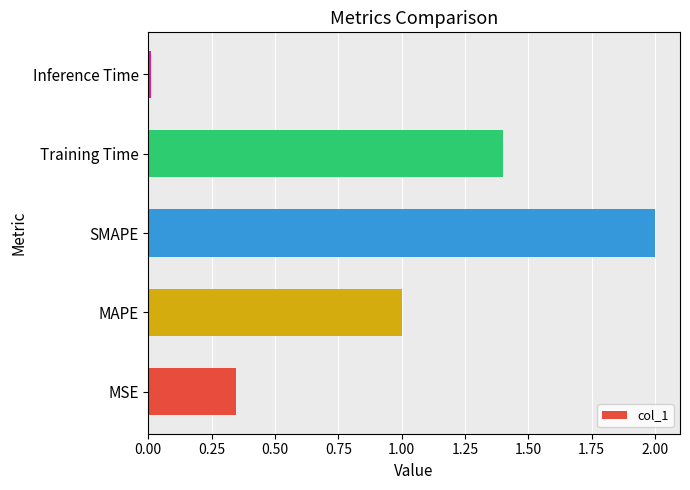

What is the difference between the values at Training Time and MAPE?

0.4